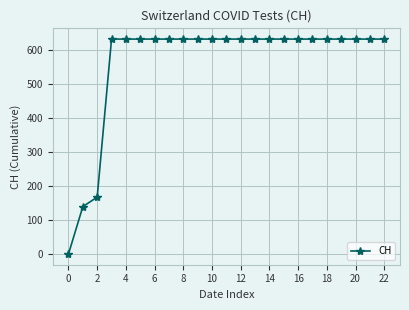

What is the sum of all values?

12926